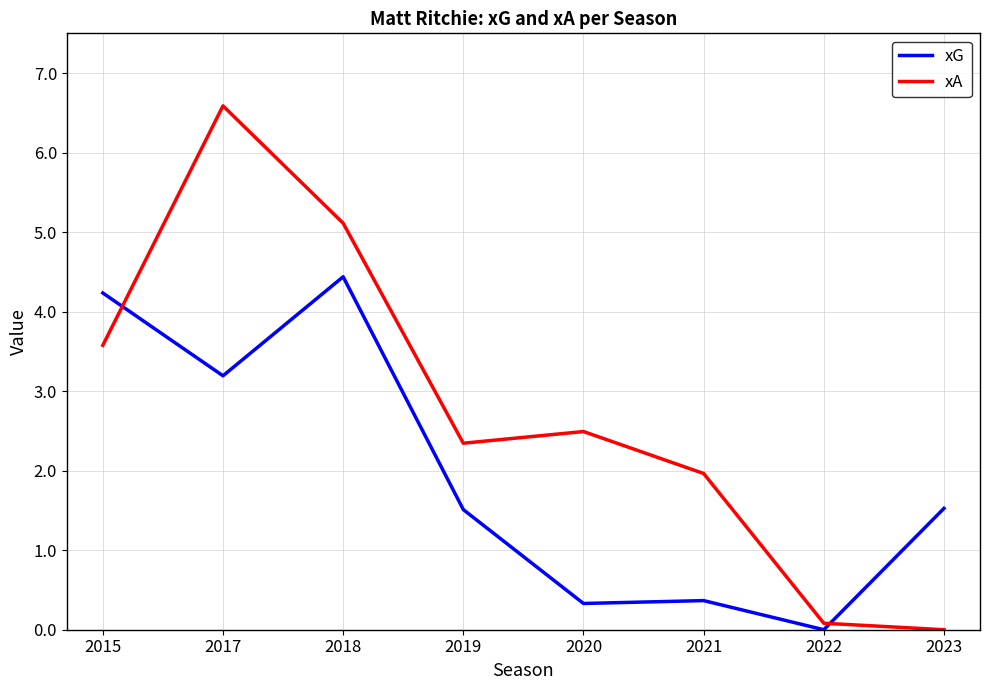

What is the difference between the xG values at 2023 and 2017?

1.7